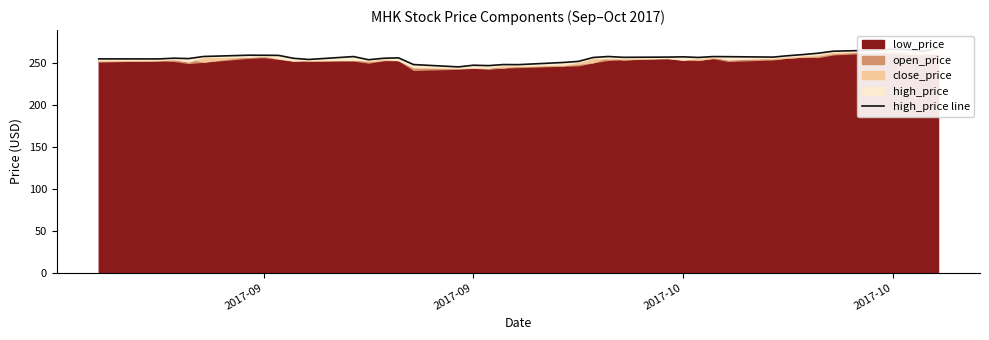

Is it true that the value at 2017-10 is 255.9?

True